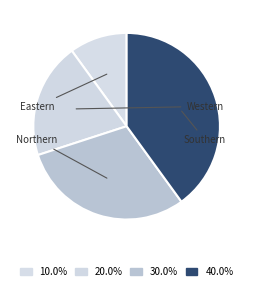

How many slices are in this pie chart?

4